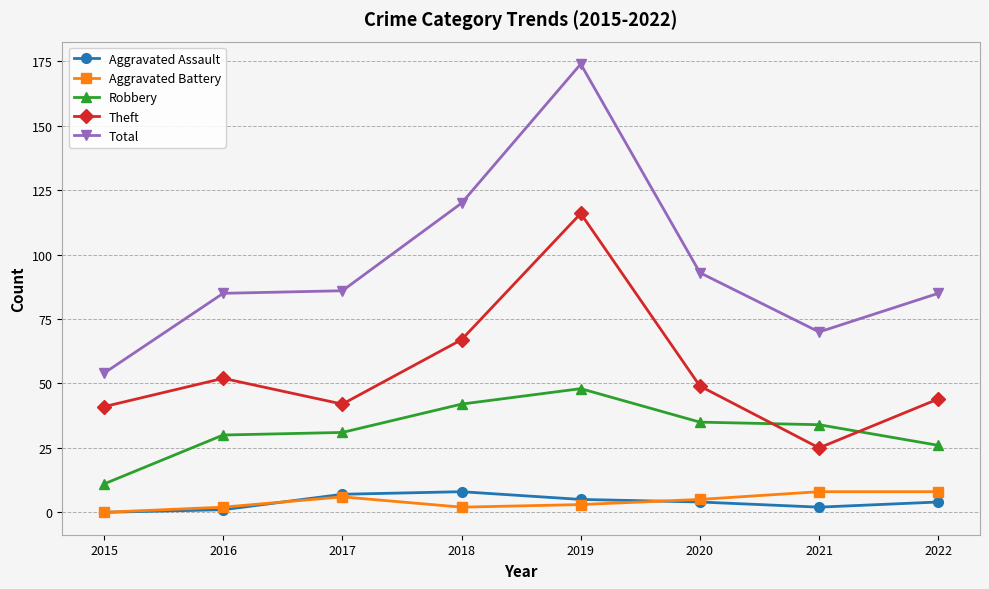

What are all the series names shown in the legend?

Aggravated Assault, Aggravated Battery, Robbery, Theft, Total